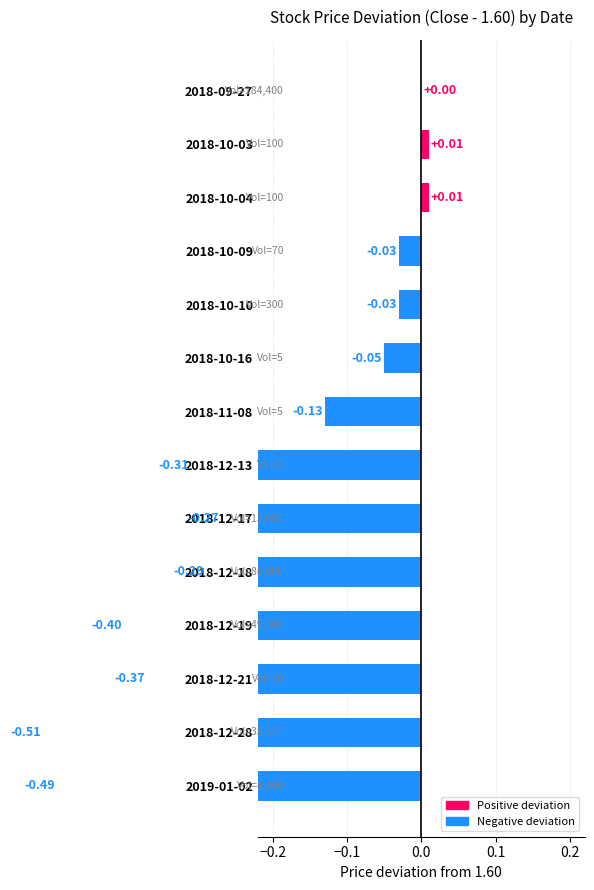

How many values exceed 0?

2